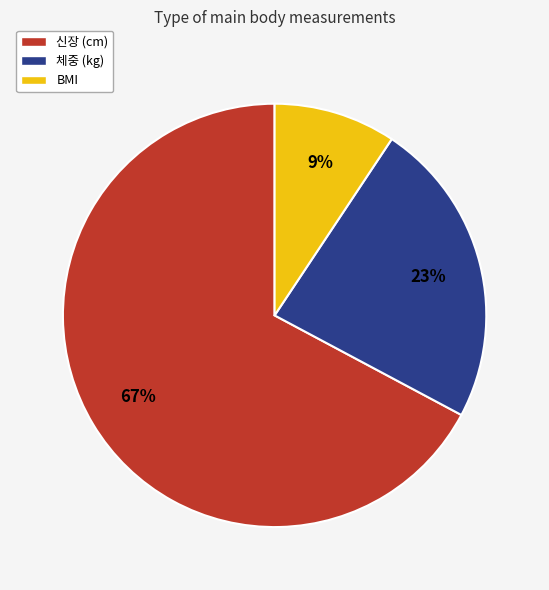

To the nearest percent, what percentage of the pie is BMI?

9%